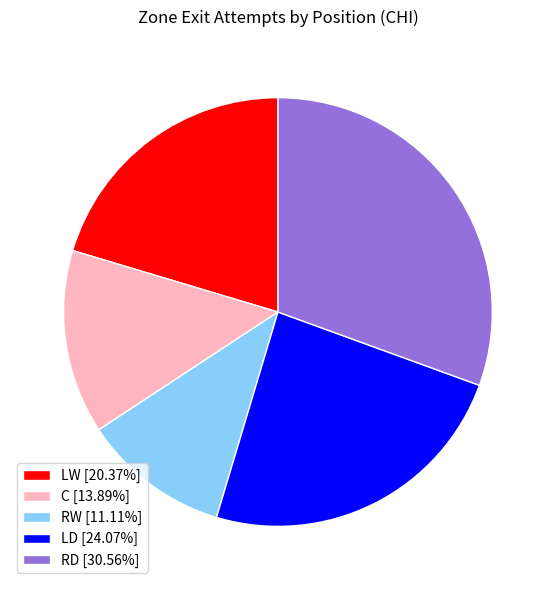

Is there any slice that represents more than half of the pie?

No